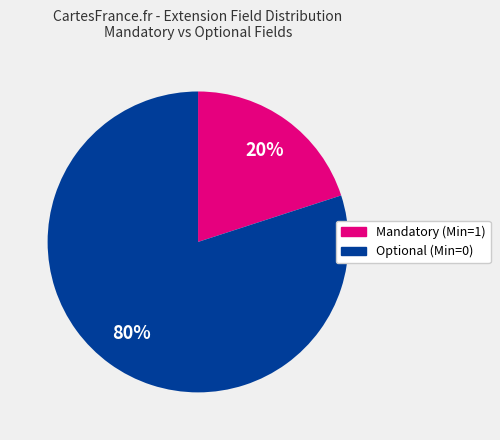

To the nearest percent, what is the difference between the largest and smallest slice percentages?

60%